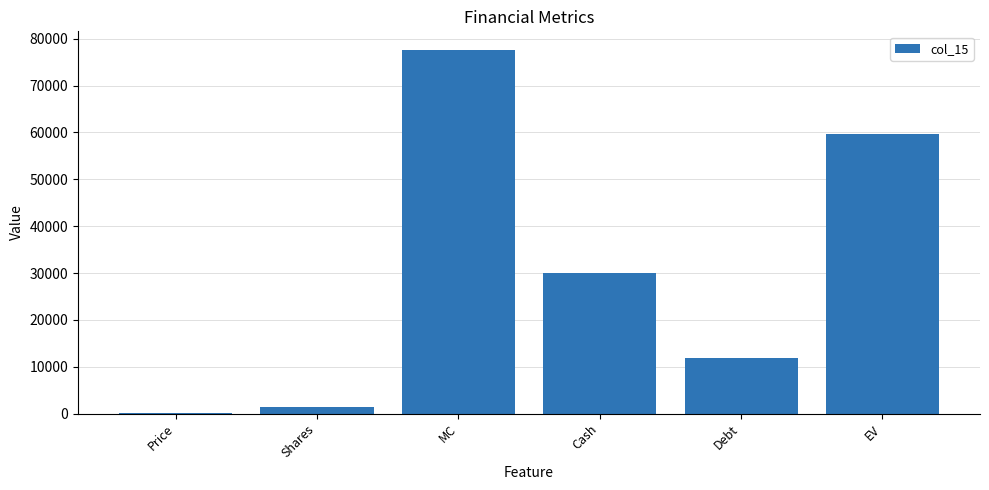

True or false: the data shows 29984.0 at Cash.

True